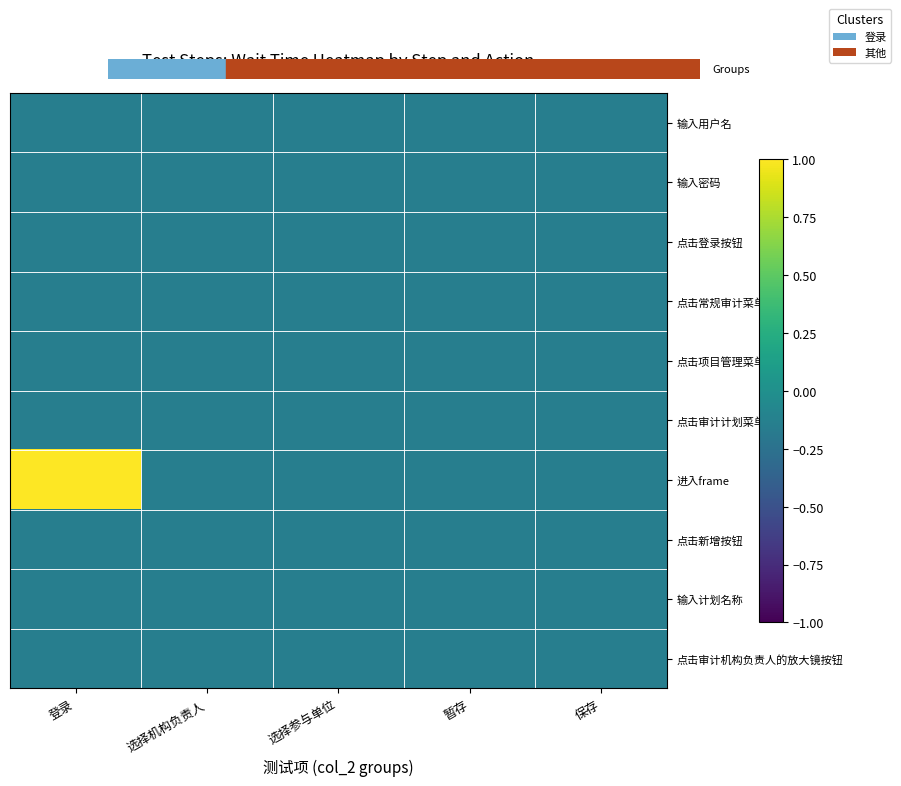

Reading right to left, what are all the values shown in this chart?

输入用户名: 保存=-0.1	暂存=-0.1	选择参与单位=-0.1	选择机构负责人=-0.1	登录=-0.1
输入密码: 保存=-0.1	暂存=-0.1	选择参与单位=-0.1	选择机构负责人=-0.1	登录=-0.1
点击登录按钮: 保存=-0.1	暂存=-0.1	选择参与单位=-0.1	选择机构负责人=-0.1	登录=-0.1
点击常规审计菜单: 保存=-0.1	暂存=-0.1	选择参与单位=-0.1	选择机构负责人=-0.1	登录=-0.1
点击项目管理菜单: 保存=-0.1	暂存=-0.1	选择参与单位=-0.1	选择机构负责人=-0.1	登录=-0.1
点击审计计划菜单: 保存=-0.1	暂存=-0.1	选择参与单位=-0.1	选择机构负责人=-0.1	登录=-0.1
进入frame: 保存=-0.1	暂存=-0.1	选择参与单位=-0.1	选择机构负责人=-0.1	登录=7.0
点击新增按钮: 保存=-0.1	暂存=-0.1	选择参与单位=-0.1	选择机构负责人=-0.1	登录=-0.1
输入计划名称: 保存=-0.1	暂存=-0.1	选择参与单位=-0.1	选择机构负责人=-0.1	登录=-0.1
点击审计机构负责人的放大镜按钮: 保存=-0.1	暂存=-0.1	选择参与单位=-0.1	选择机构负责人=-0.1	登录=-0.1